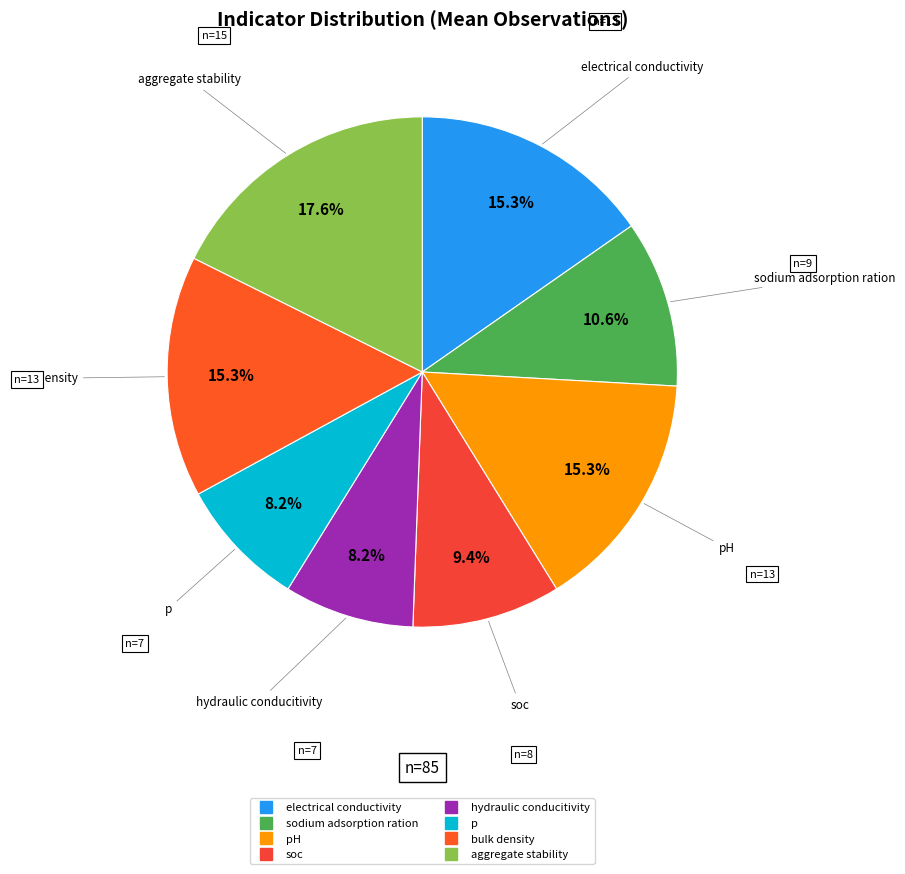

Which slice is the smallest?

hydraulic conducitivity